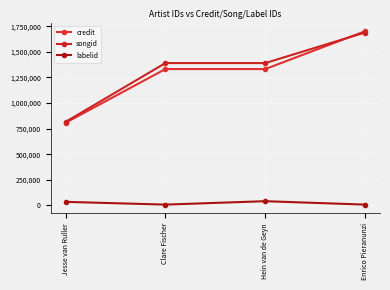

What is the difference between the maximum and second lowest values in the labelid series?

33412